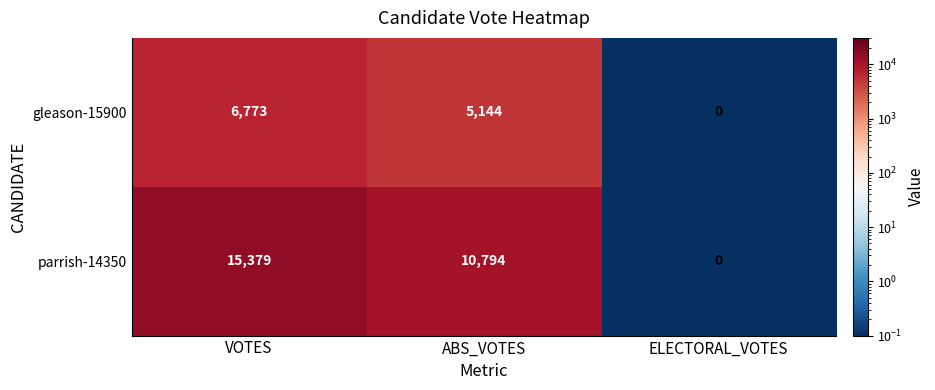

What is the approximate value of gleason-15900 at ABS_VOTES, to the nearest 100?

5100